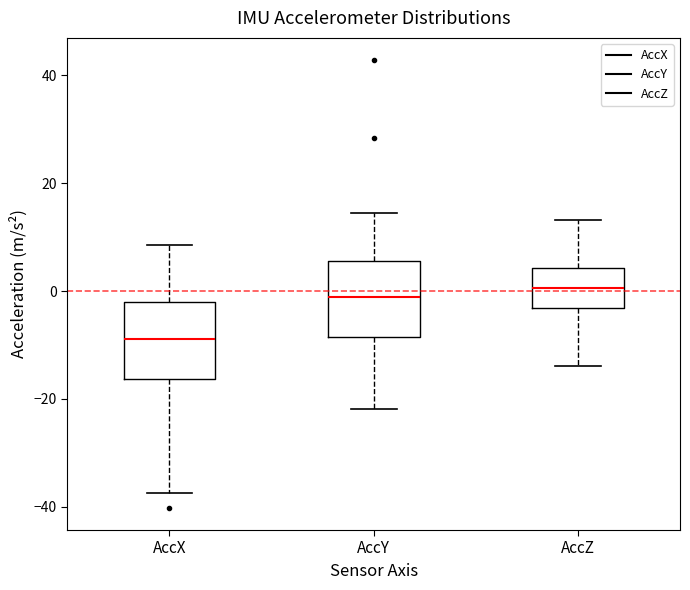

Reading left to right, transcribe this box plot: for each box, give where its median line is, the range the box spans, and where its two whiskers end, as read against the y-axis. The values are not printed on the chart, so give them approximately, as read against the axis.

AccX: median -8, box -16 to -2, whiskers -38 to 8
AccY: median -2, box -8 to 6, whiskers -22 to 14
AccZ: median 0, box -4 to 4, whiskers -14 to 14